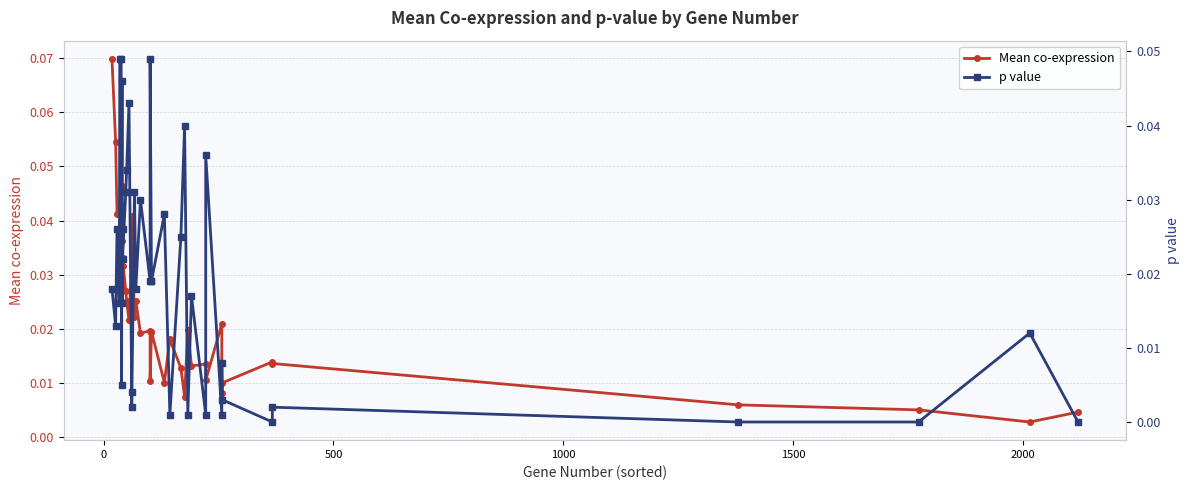

How many times do Mean co-expression and p value cross each other?

22